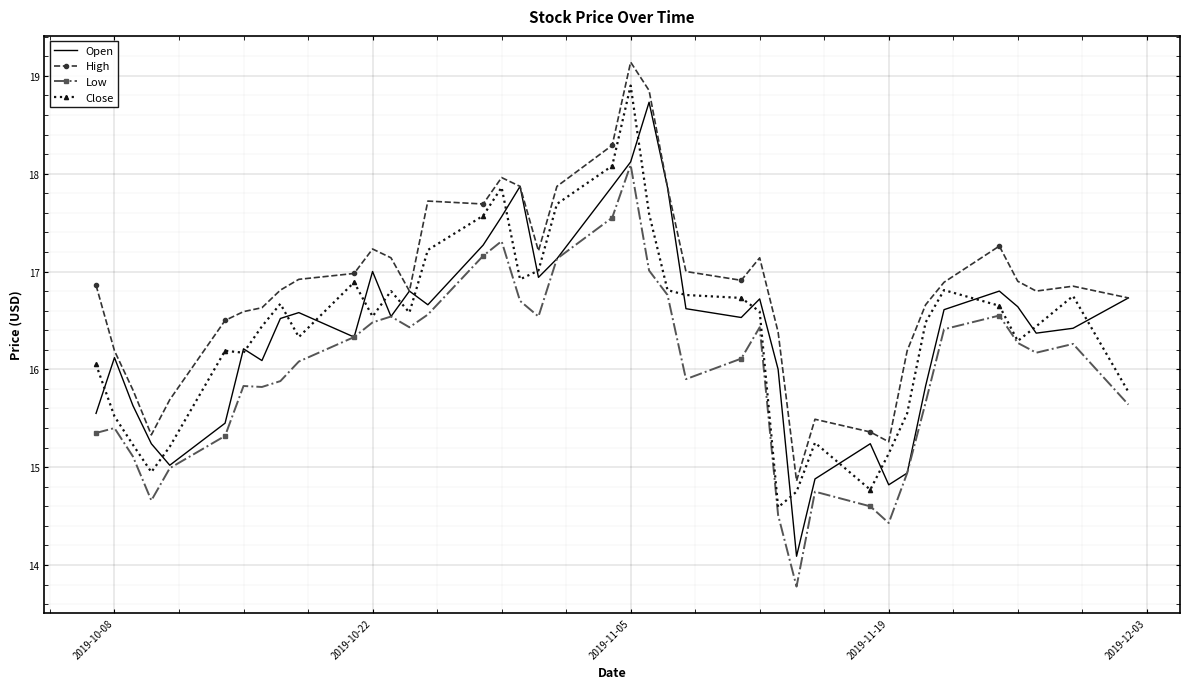

What is the minimum value for Open?

14.1